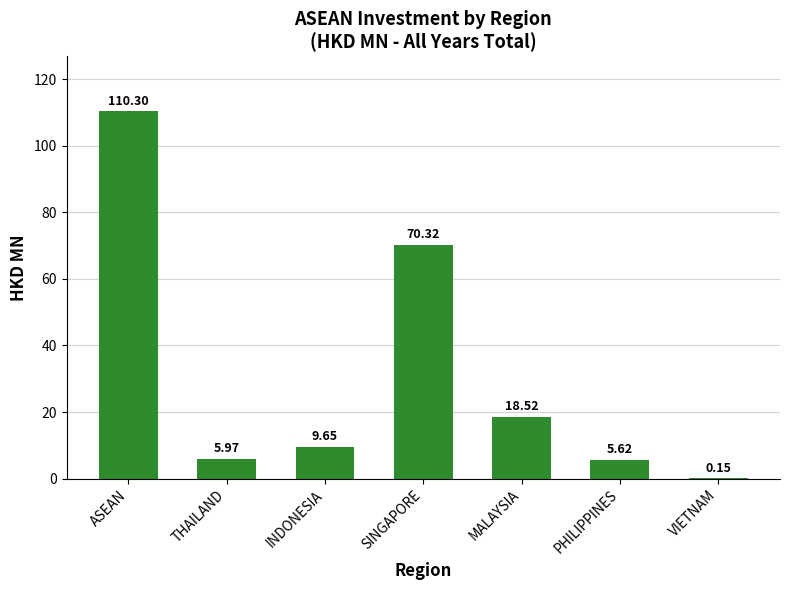

The chart shows a value of 9.5 at PHILIPPINES. True or false?

False